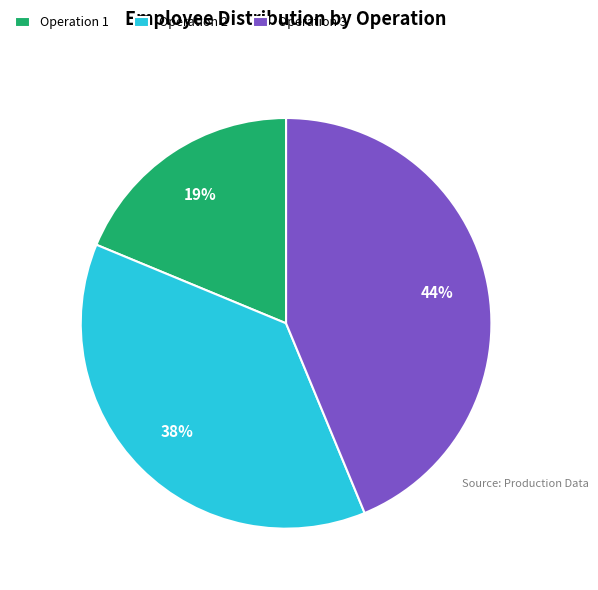

How many slices are in this pie chart?

3